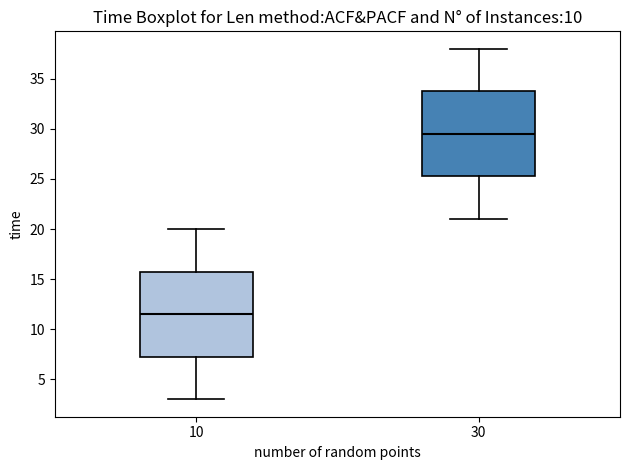

Where does the median line of the box at x = 30 sit on the y-axis? The values are not printed on the chart, so give them approximately, as read against the axis.

29.5